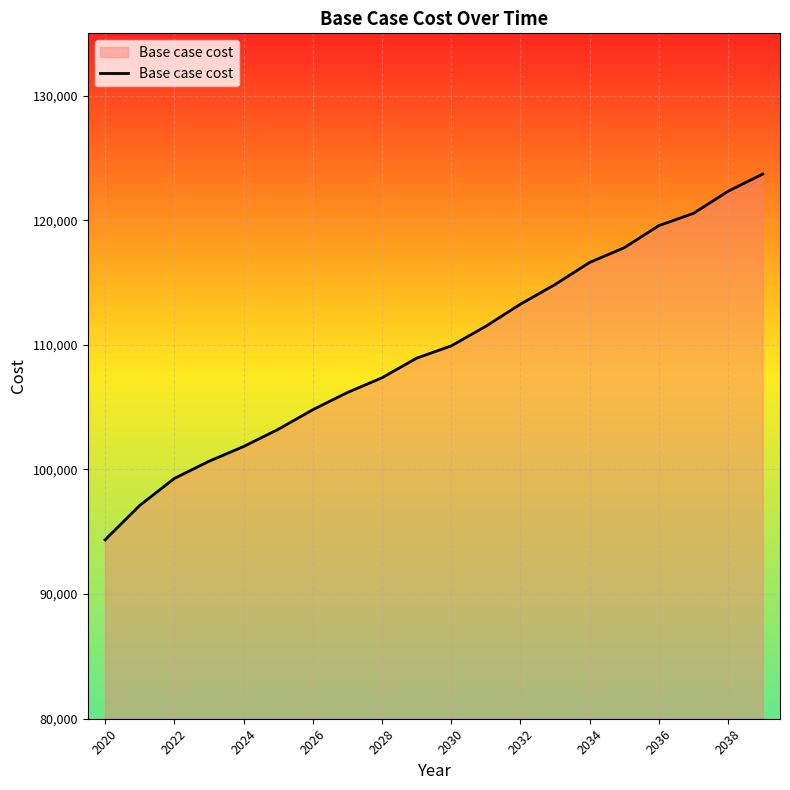

What is the difference between the maximum and minimum values?

29350.7